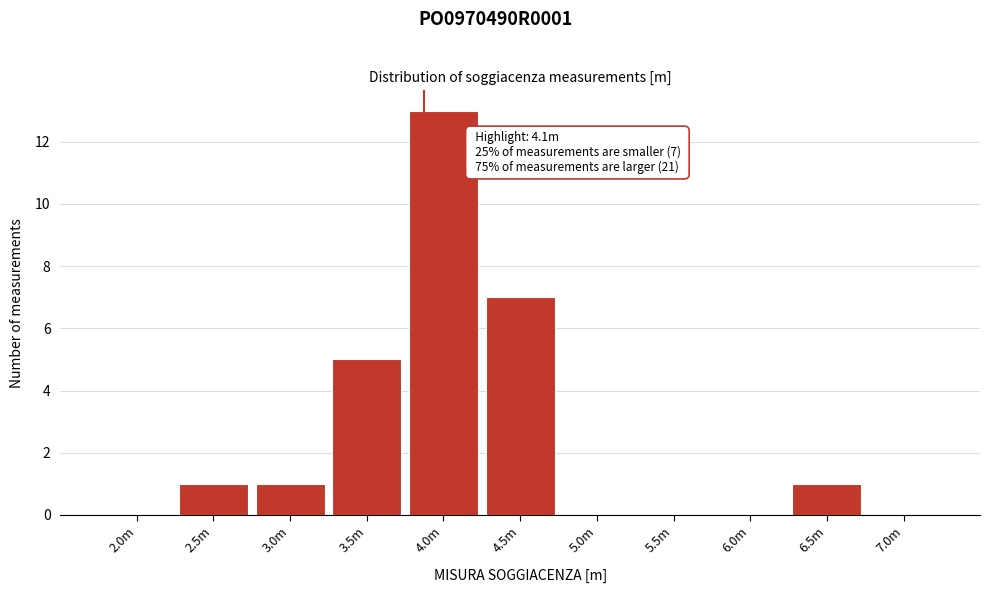

Reading left to right, what are all the values shown in this chart?

2.0m=0	2.5m=1	3.0m=1	3.5m=5	4.0m=13	4.5m=7	5.0m=0	5.5m=0	6.0m=0	6.5m=1	7.0m=0